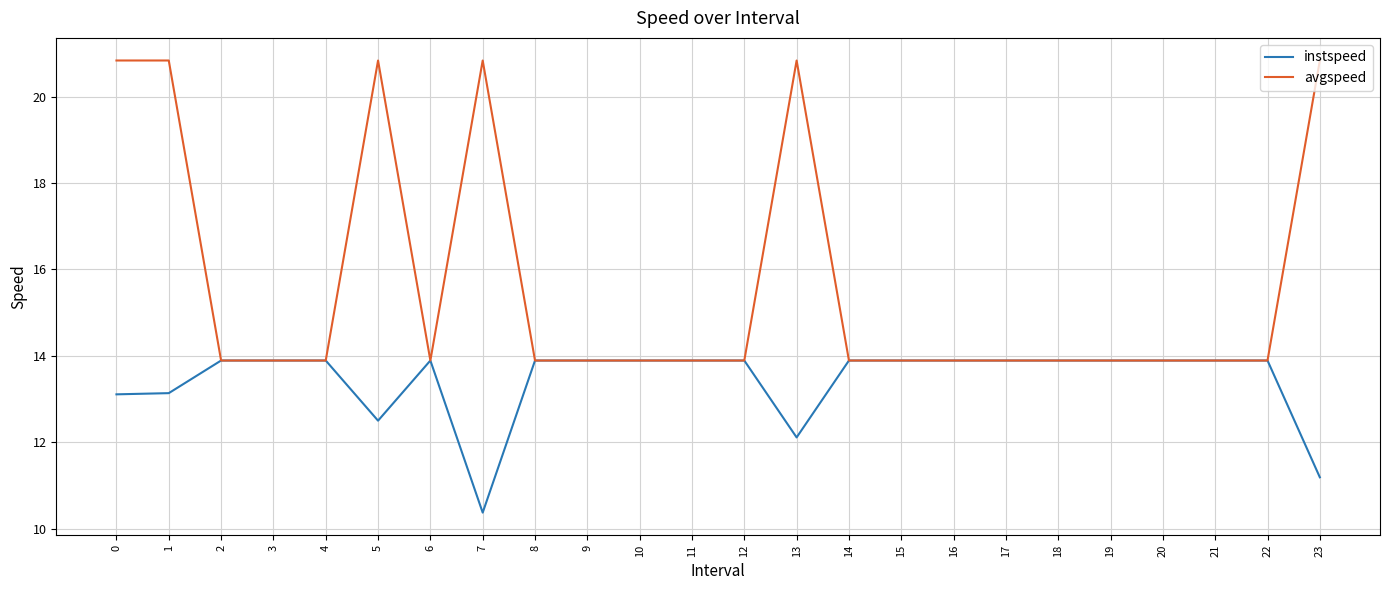

Which series has the largest range (max minus min)?

avgspeed